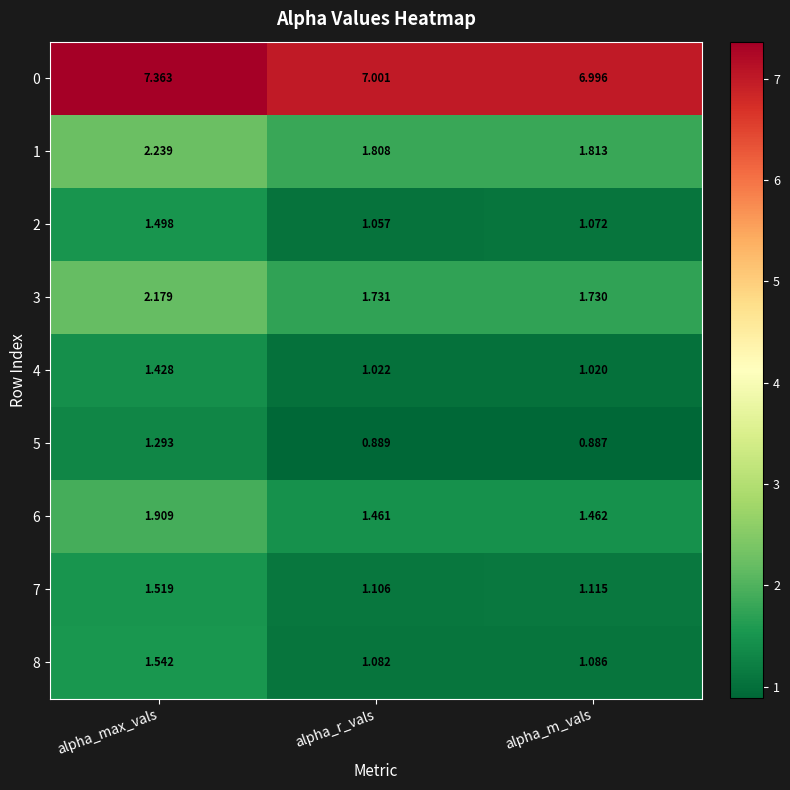

Which label corresponds to the largest value in the chart?

alpha_max_vals